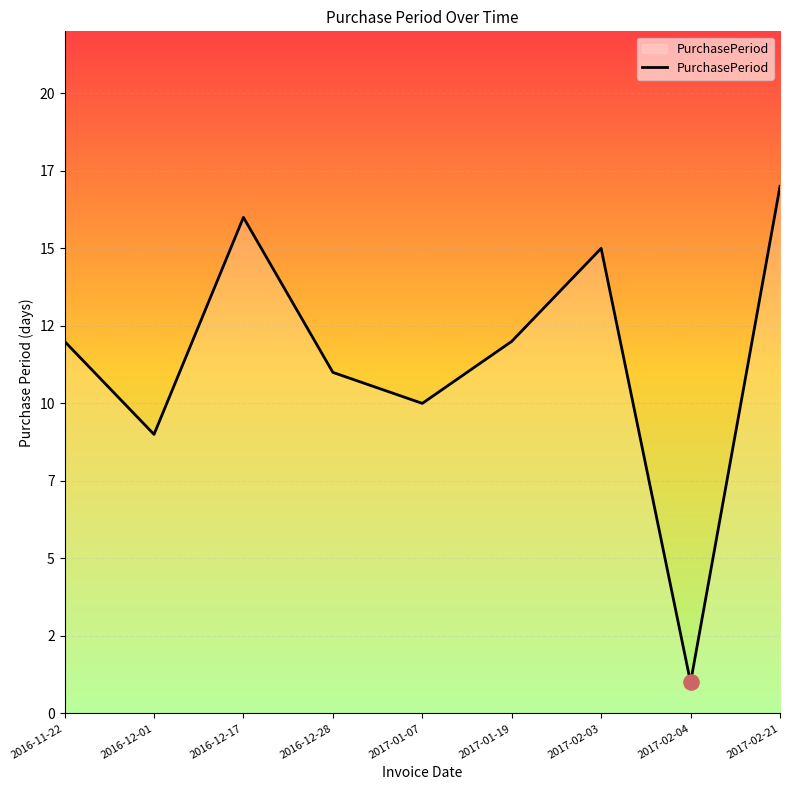

Is this an area chart (filled region under the line)?

Yes